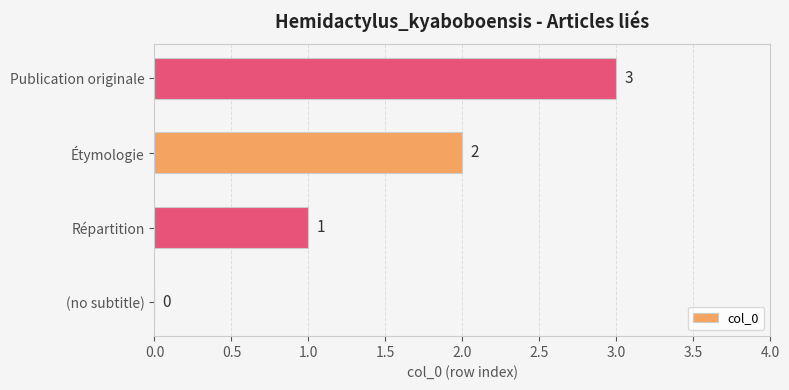

Are the bars horizontal?

Yes